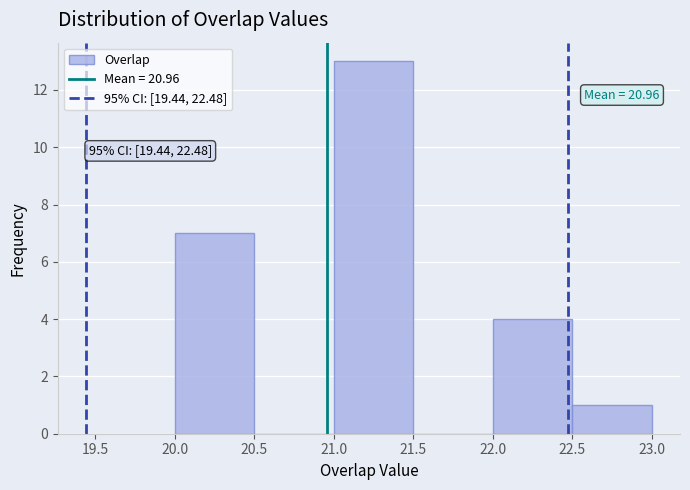

Over which range of the x-axis is the bar tallest?

21.0 to 21.5